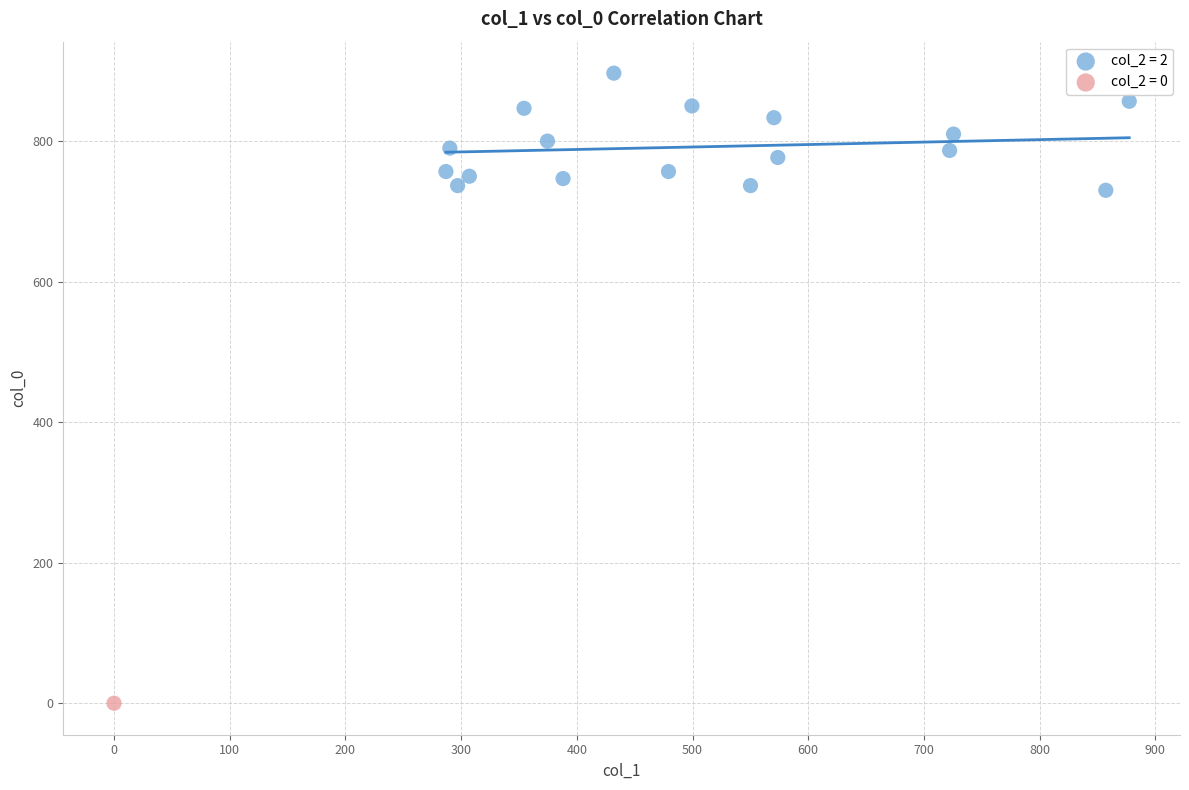

What are all the series names shown in the legend?

col_2 = 2, col_2 = 0